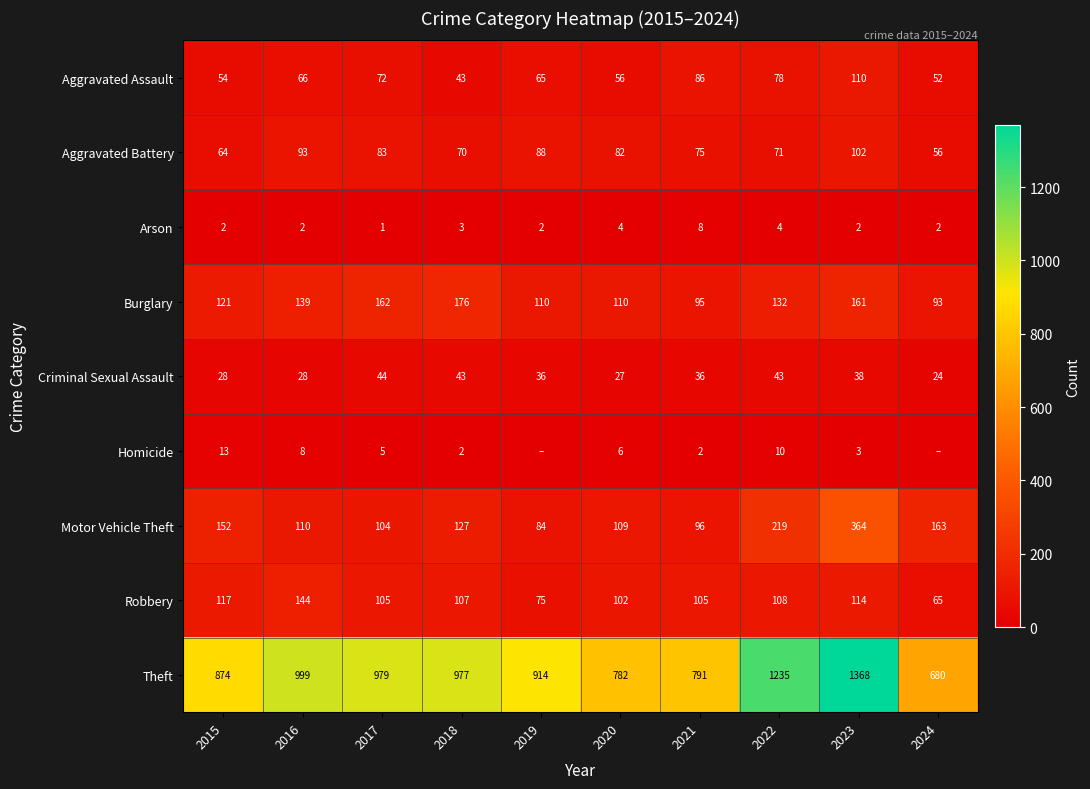

The Robbery series shows 152 at 2022. True or false?

False